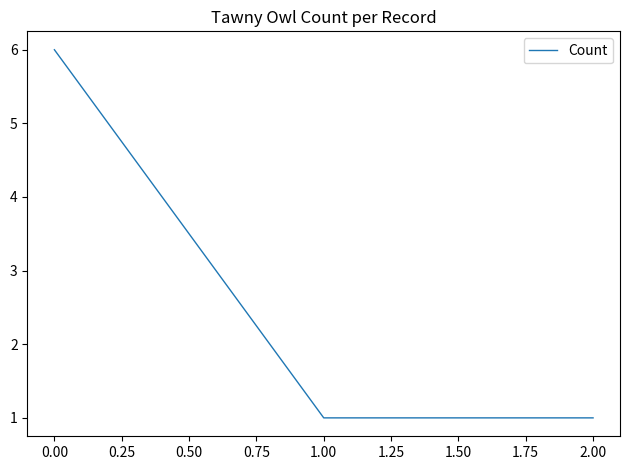

What is the average value?

3